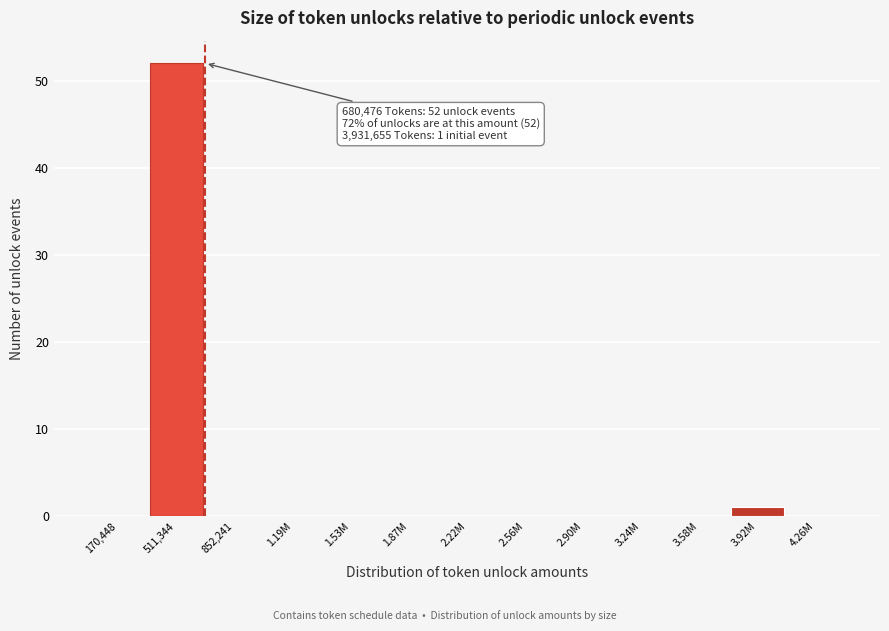

Reading left to right, extract all data points from this chart.

170,448=0	511,344=52	852,241=0	1.19M=0	1.53M=0	1.87M=0	2.22M=0	2.56M=0	2.90M=0	3.24M=0	3.58M=0	3.92M=1	4.26M=0